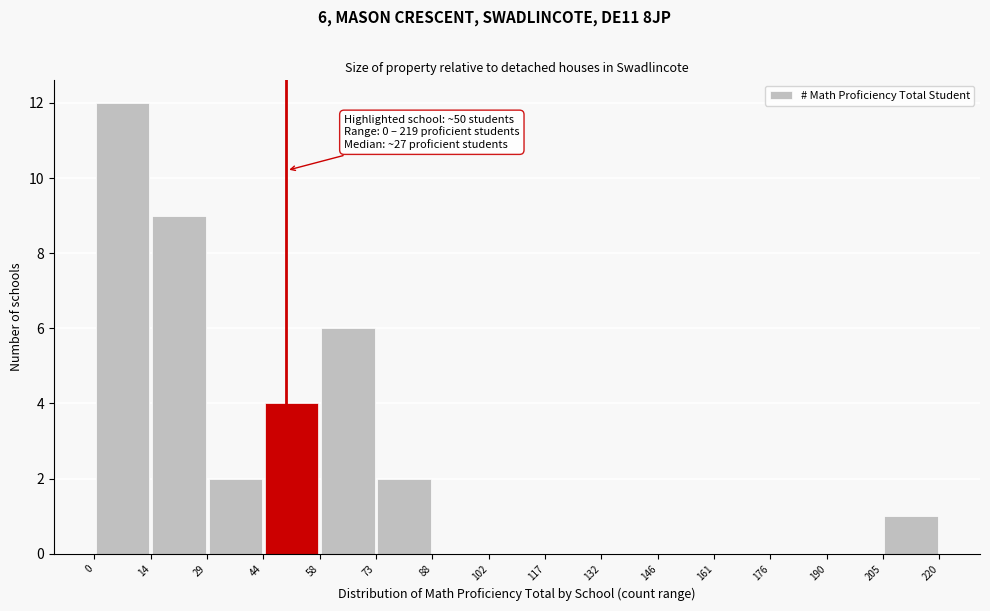

Which range on the x-axis has the tallest bar?

0 to 14